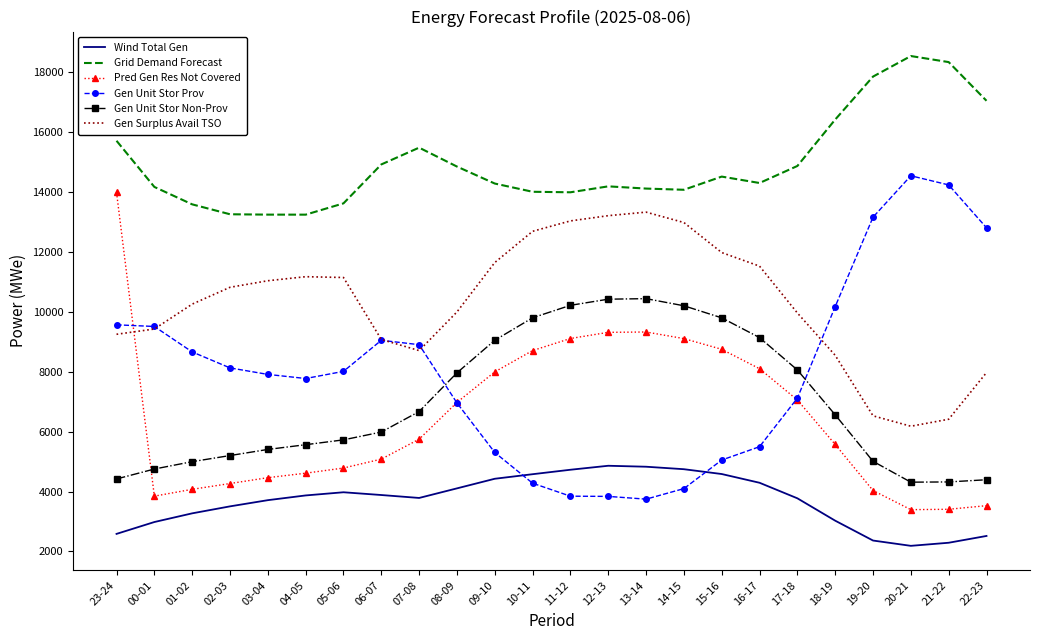

Which series changed the most between 04-05 and 17-18?

Gen Unit Stor Non-Prov